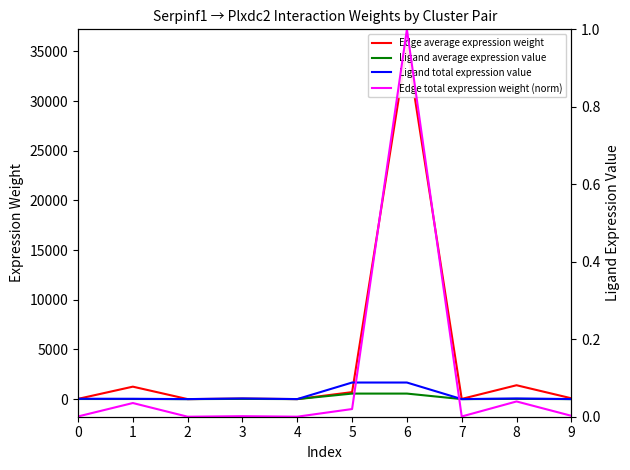

How many values in the Edge average expression weight series exceed 83?

5